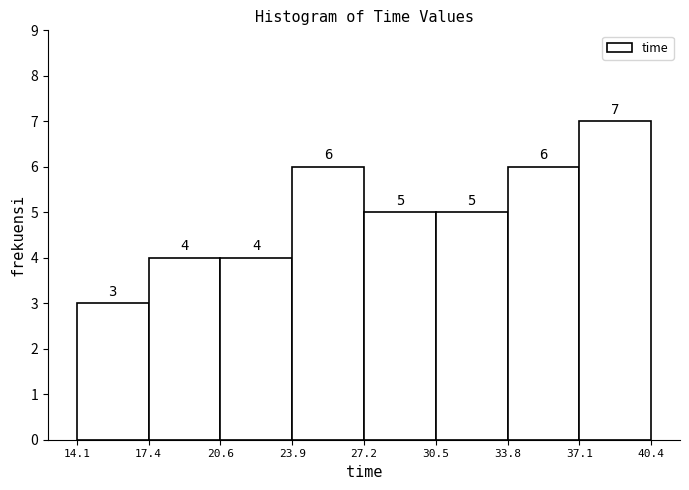

How tall is the bar that spans 14.1 to 17.4 on the x-axis?

3